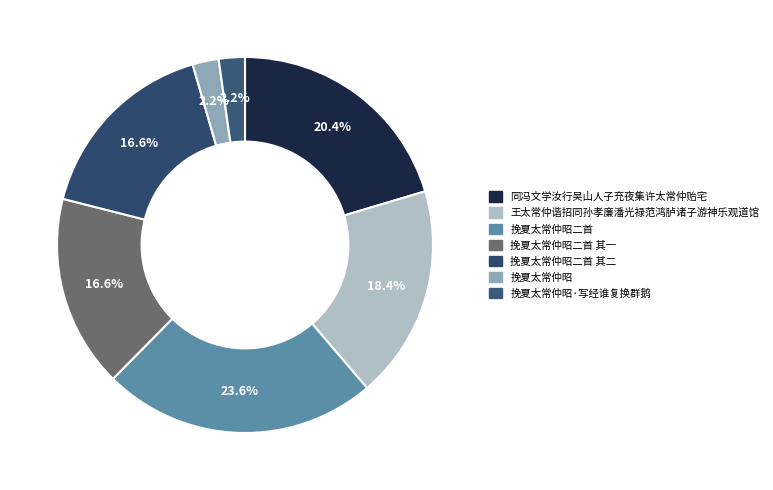

How many slices are in this pie chart?

7